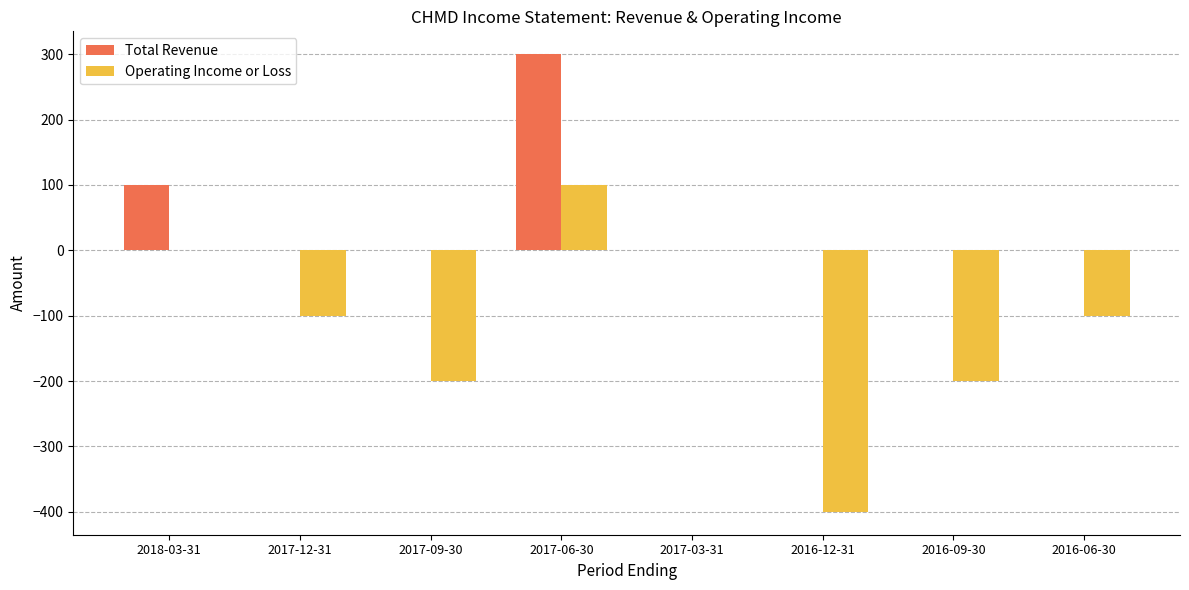

Reading left to right, what are all the values shown in this chart?

Total Revenue: 2018-03-31=100	2017-12-31=0	2017-09-30=0	2017-06-30=300	2017-03-31=0	2016-12-31=0	2016-09-30=0	2016-06-30=0
Operating Income or Loss: 2018-03-31=0	2017-12-31=-100	2017-09-30=-200	2017-06-30=100	2017-03-31=0	2016-12-31=-400	2016-09-30=-200	2016-06-30=-100